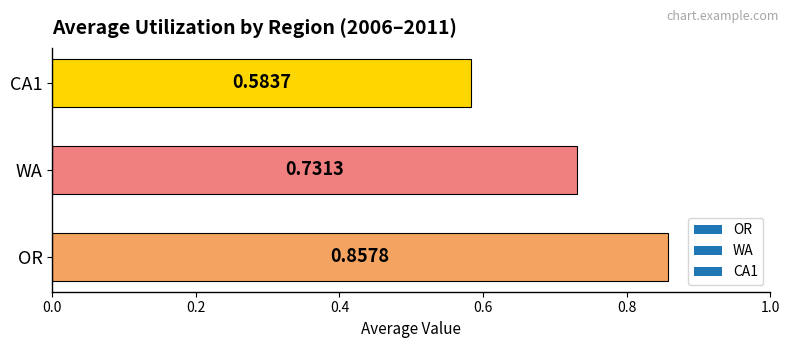

What is the sum of the values at WA and OR?

1.6